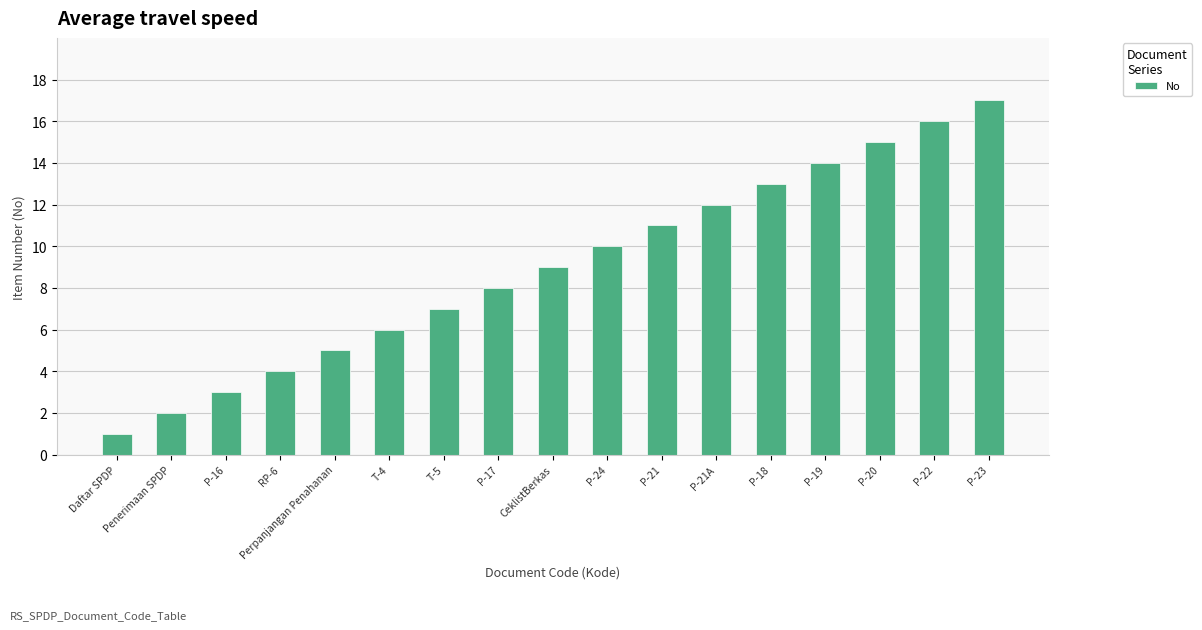

Between P-16 and T-5, which is larger?

T-5